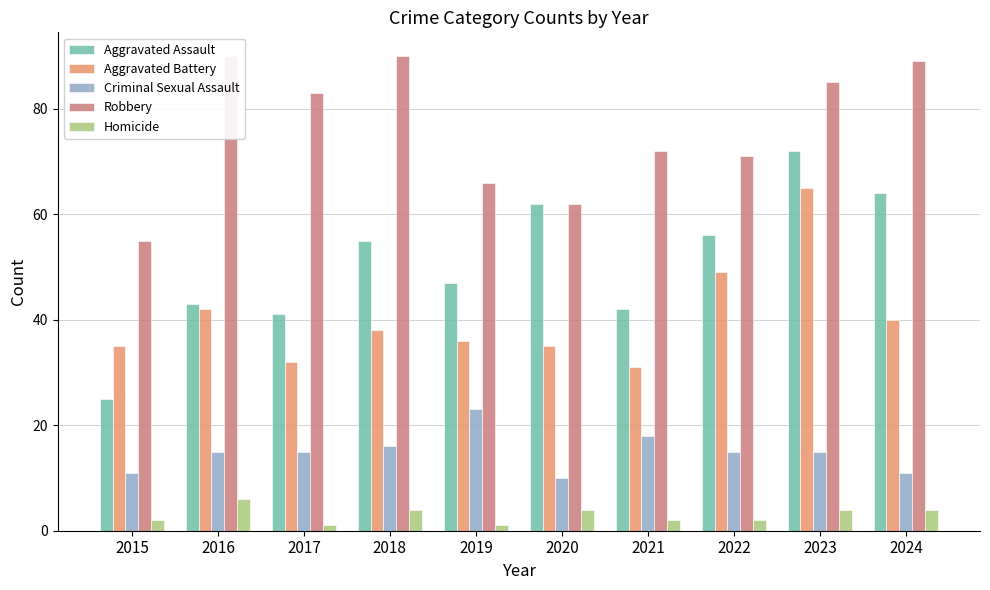

Is it true that Aggravated Assault equals 91 at 2018?

False